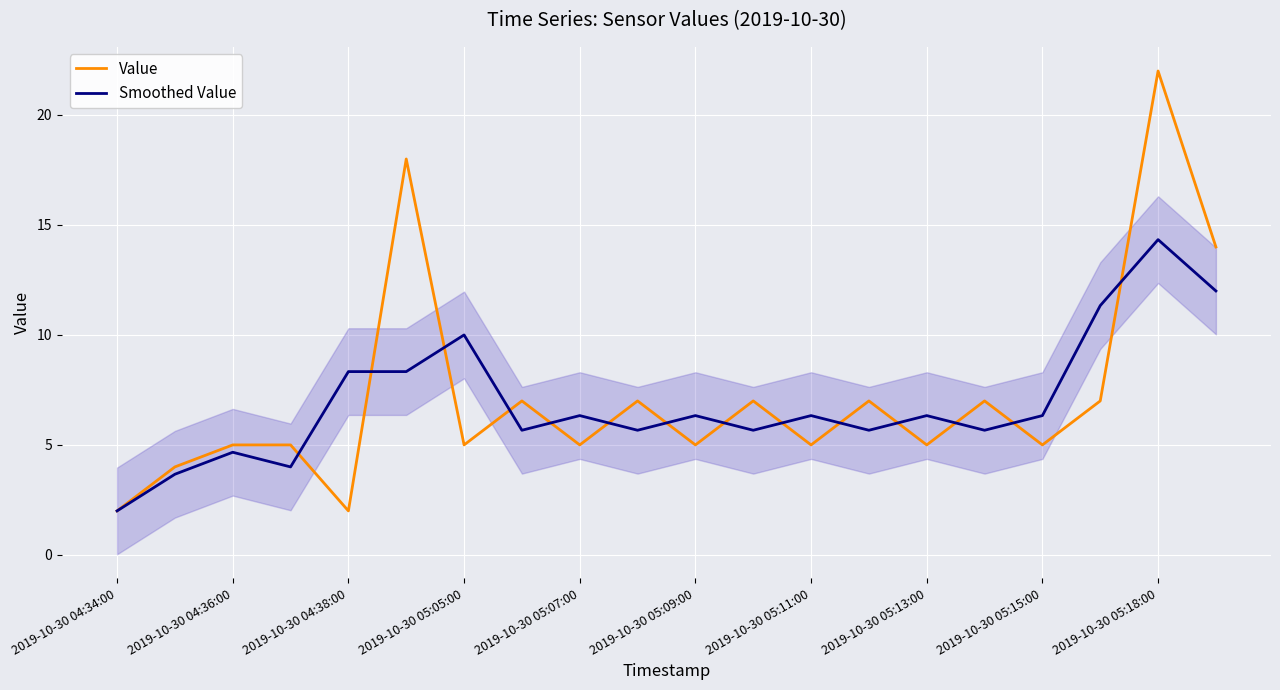

What is the value of the Smoothed Value point at the 6th from the left?

8.3